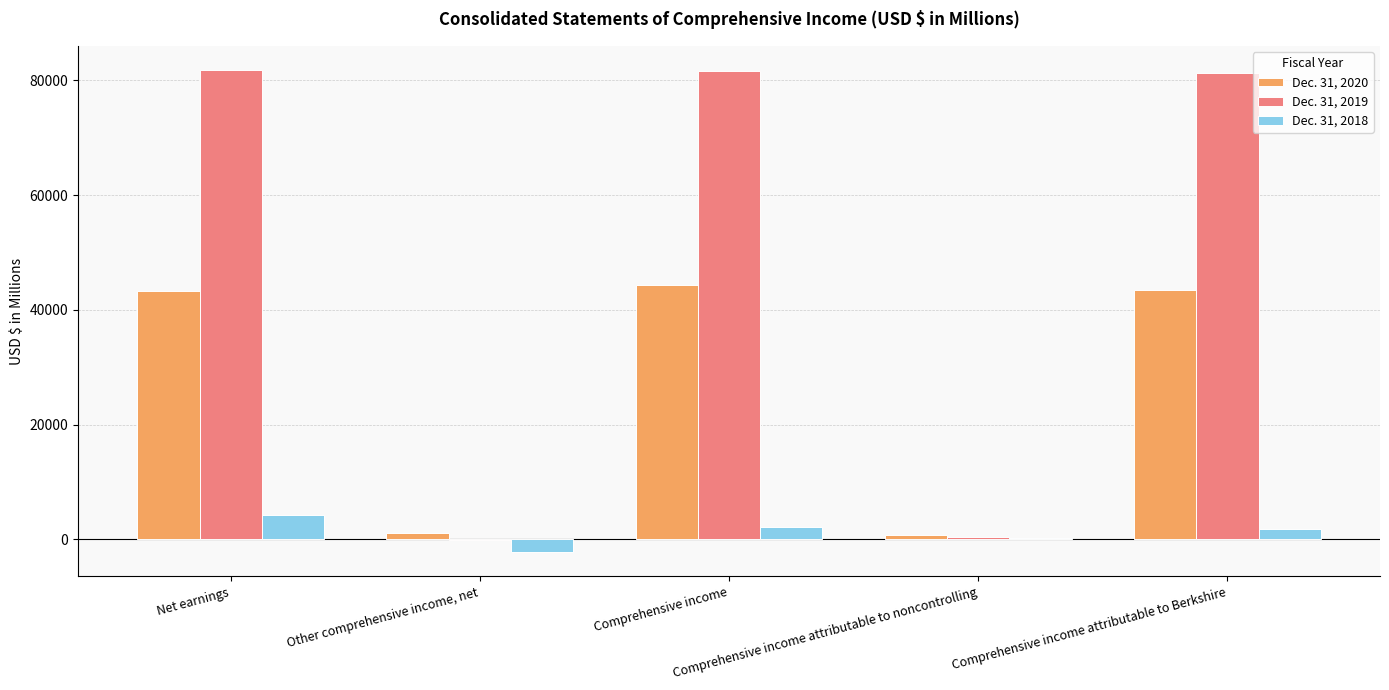

What is the average value of the Dec. 31, 2019 series?

48956